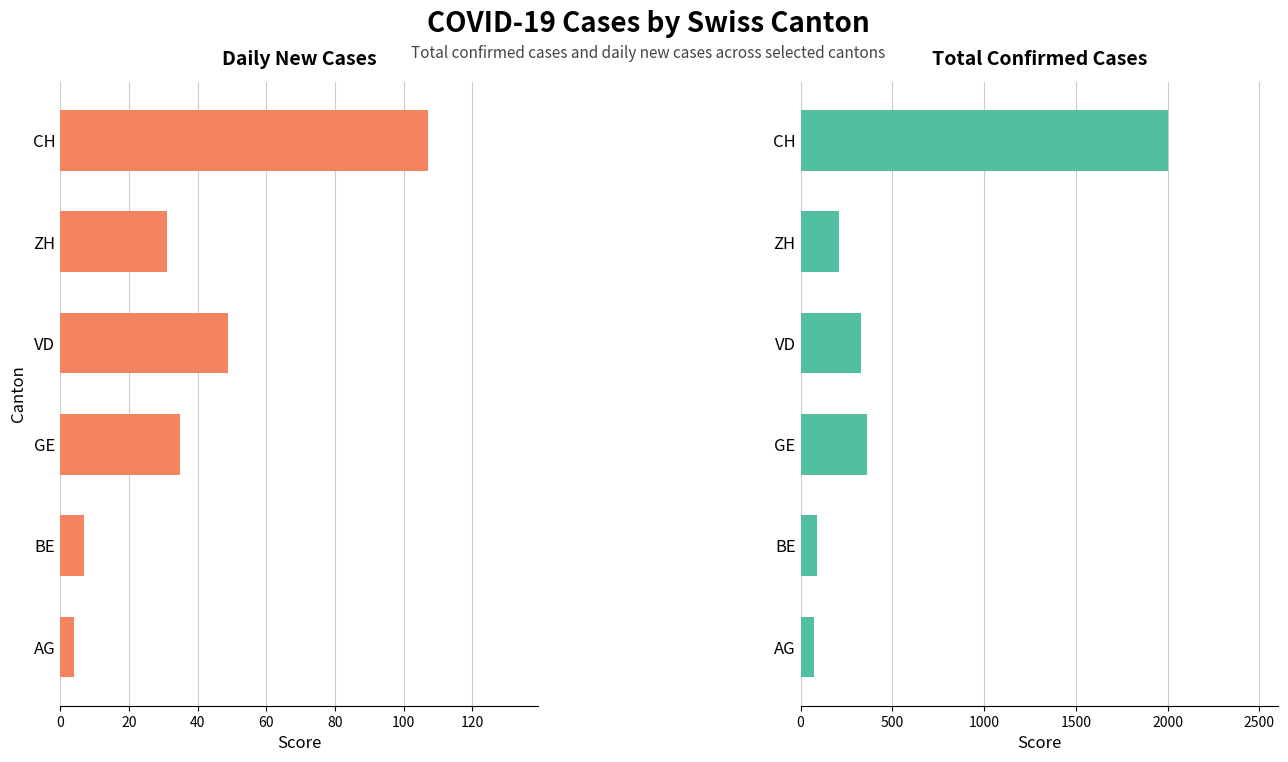

Reading left to right, extract all data points from this chart.

Daily New Cases: 4	7	35	49	31	107
Total Cases: 73	91	362	332	207	2002